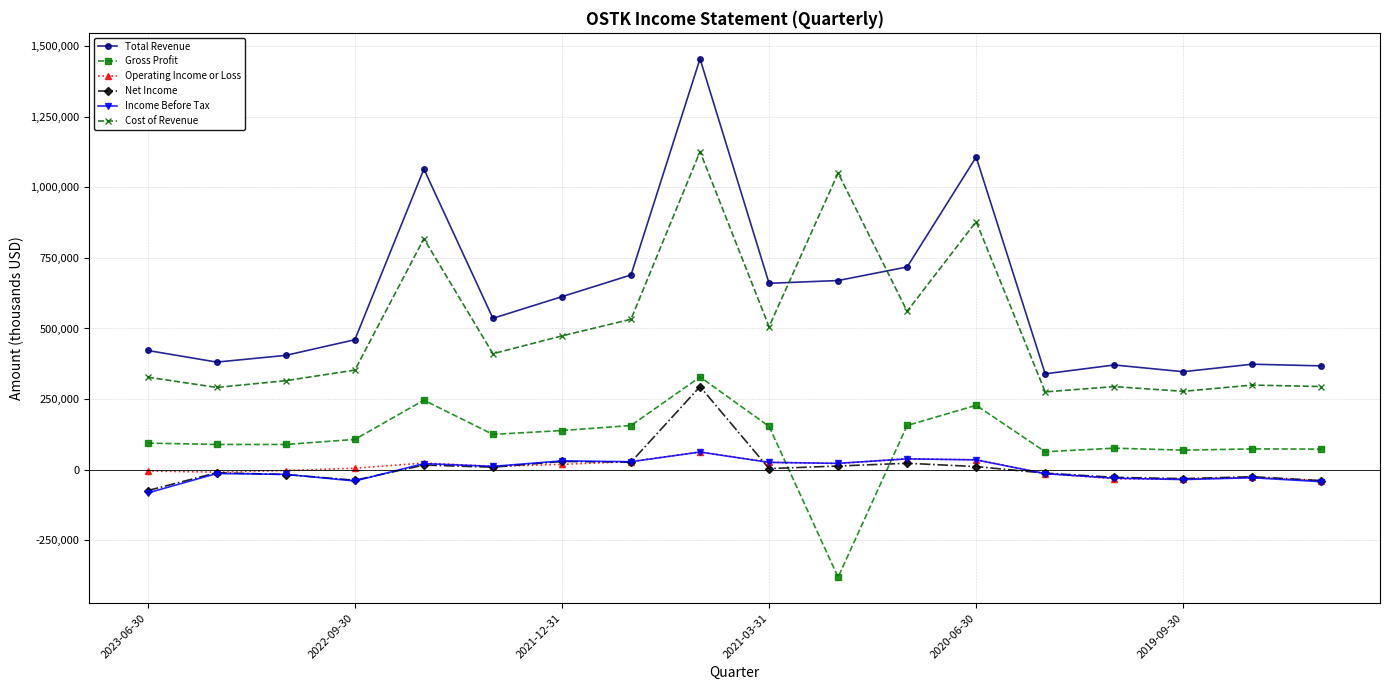

True or false: Cost of Revenue and Operating Income or Loss cross at least once.

False